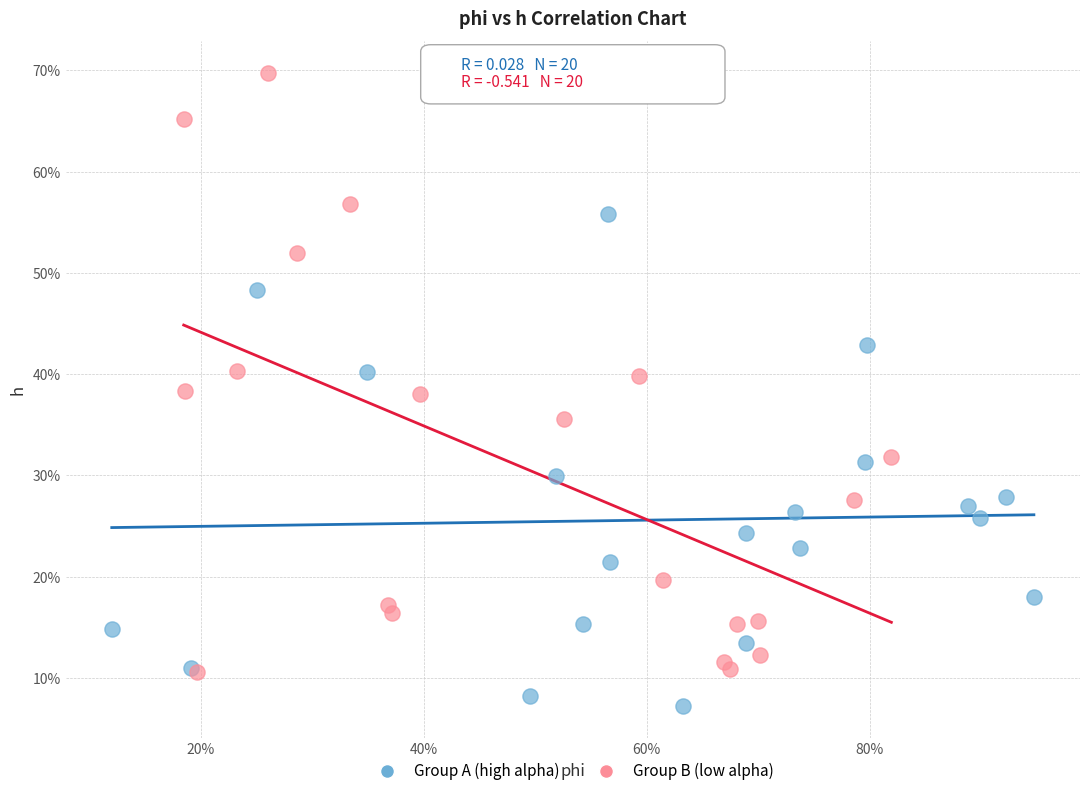

Which series contains the highest Y value?

Group B (low alpha)